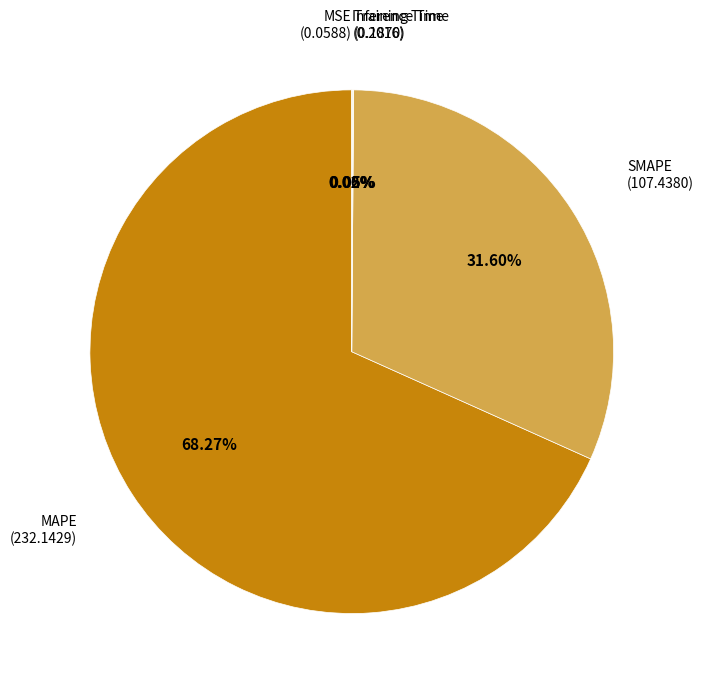

Which category has the biggest portion of the pie?

MAPE